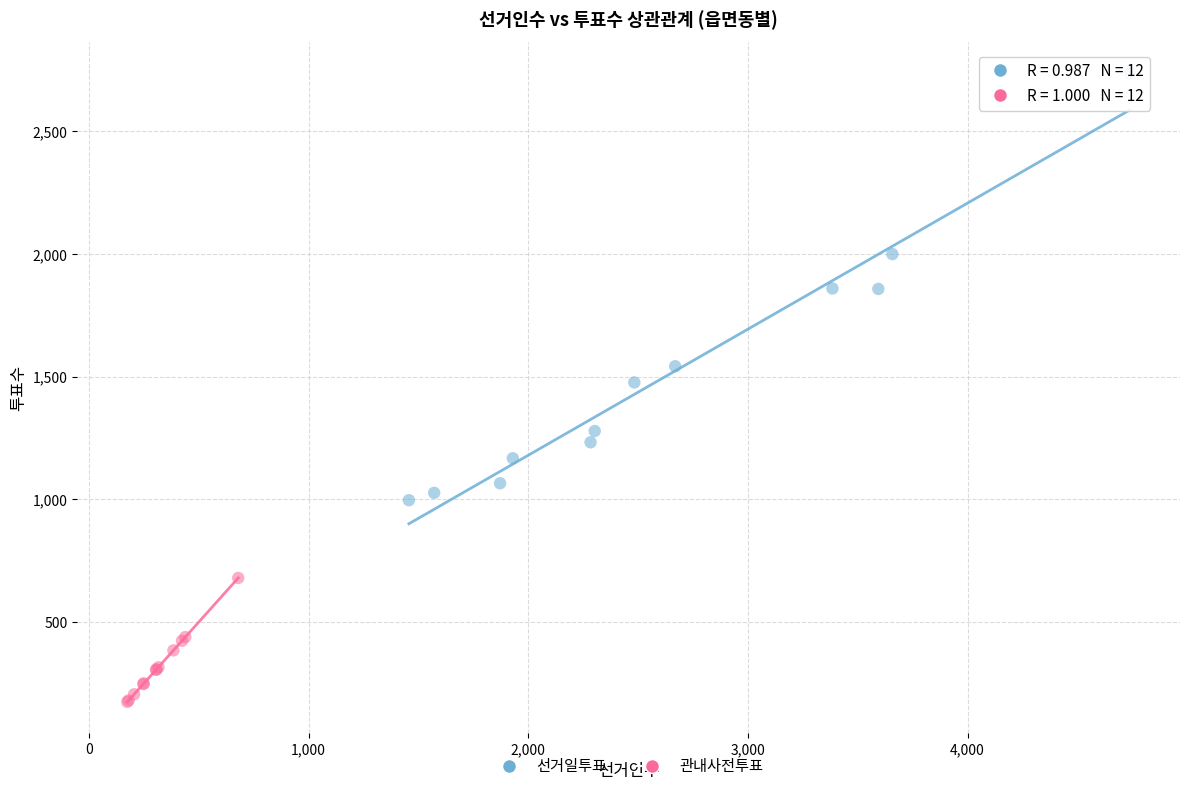

Which series has the largest Y range (max minus min)?

선거일투표